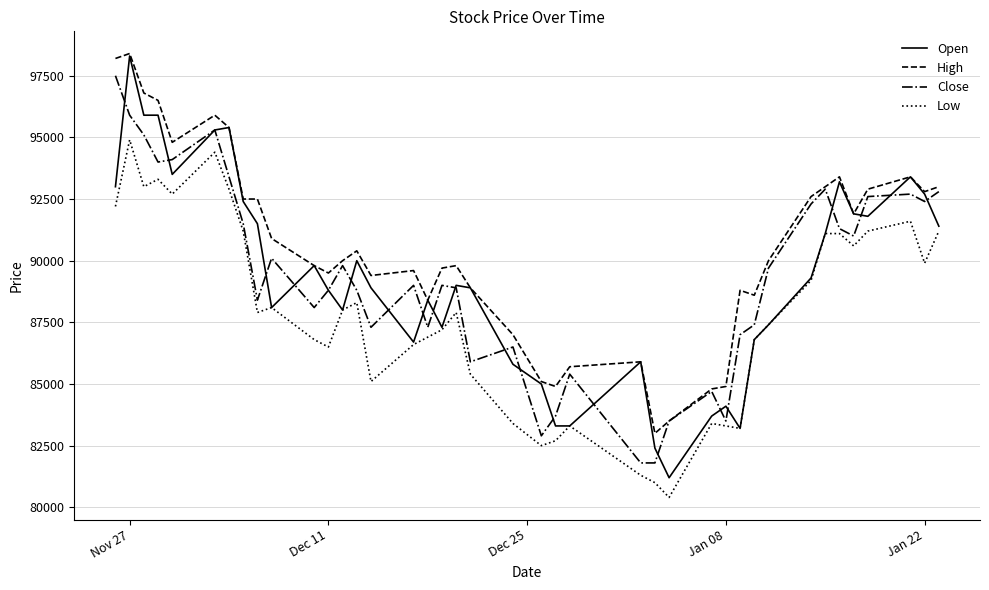

True or false: Low and Close cross at least once.

False